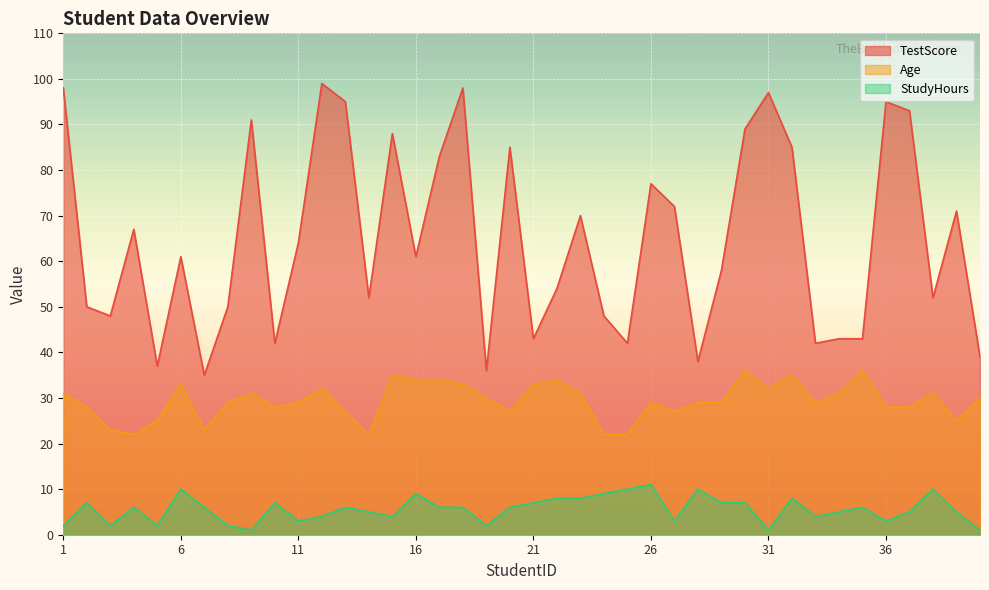

Which series has the largest total across all categories?

TestScore